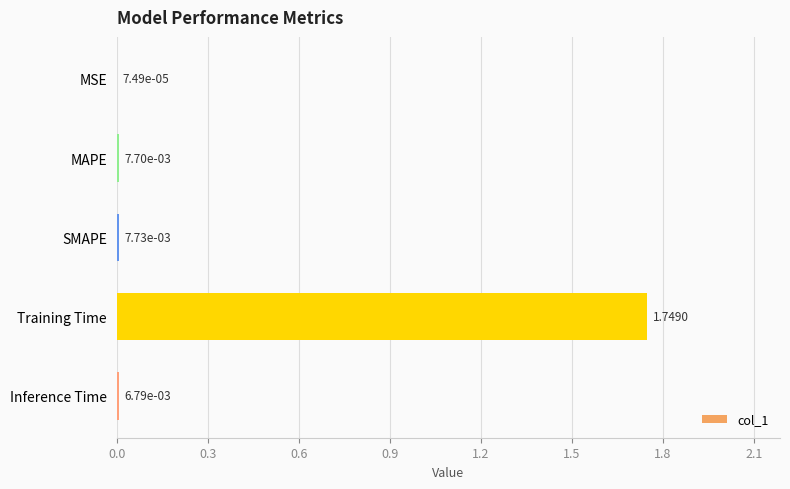

Where is the data nearest to the value 0?

MSE